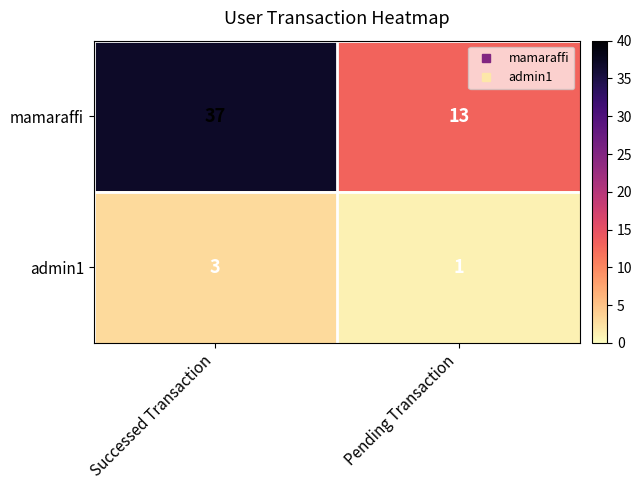

Which series changed the most between Successed Transaction and Pending Transaction?

mamaraffi